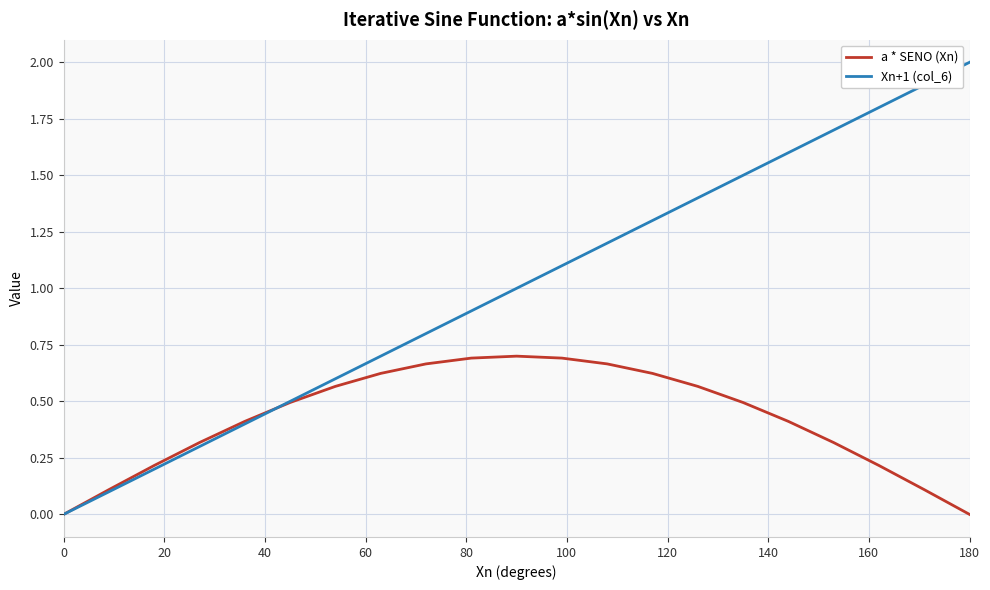

Which series has the largest total across all categories?

Xn+1 (col_6)